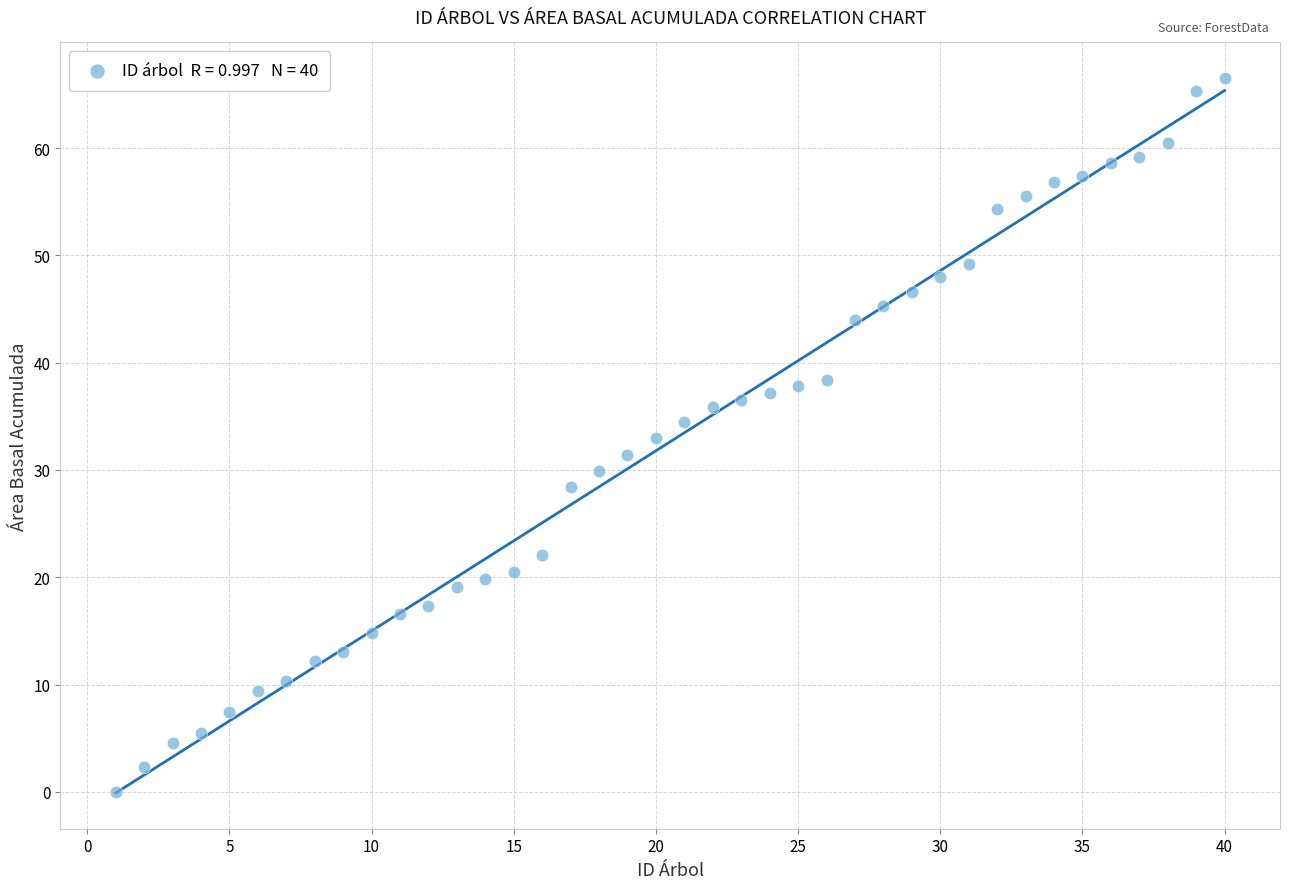

What is the range of X values (max minus min)?

39.0